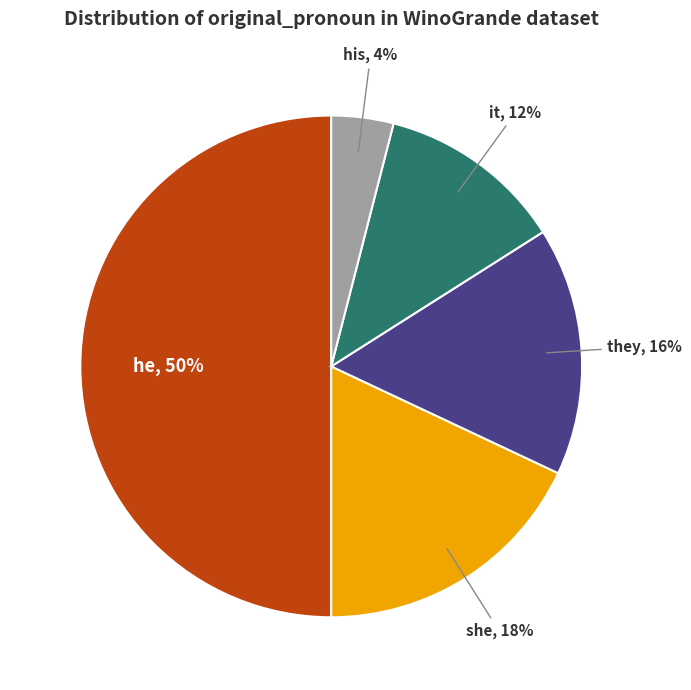

To the nearest percent, what is the combined percentage of she and it?

30%